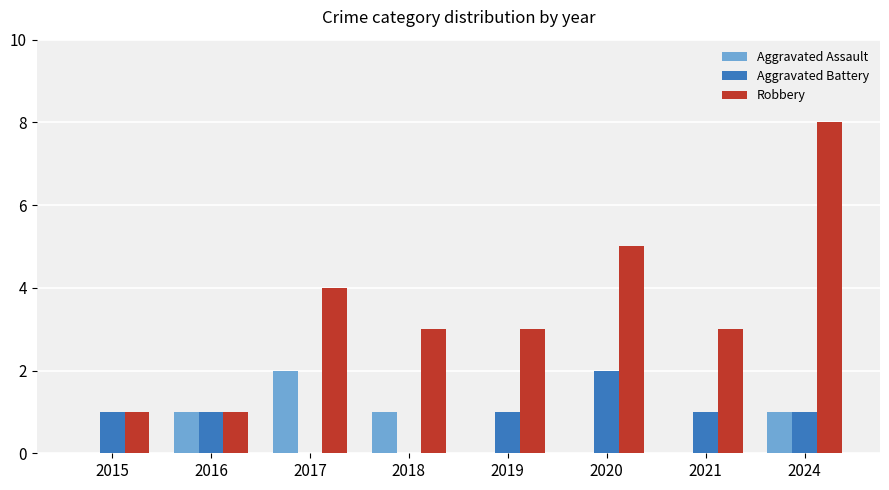

The Aggravated Assault series shows 1 at 2021. True or false?

False